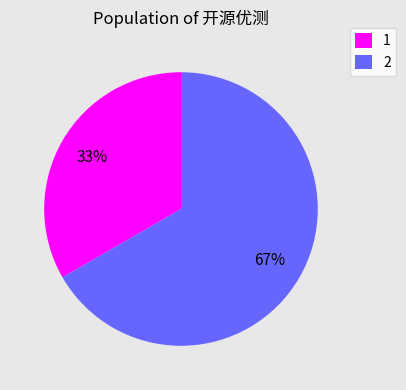

Count the number of slices in the pie.

2